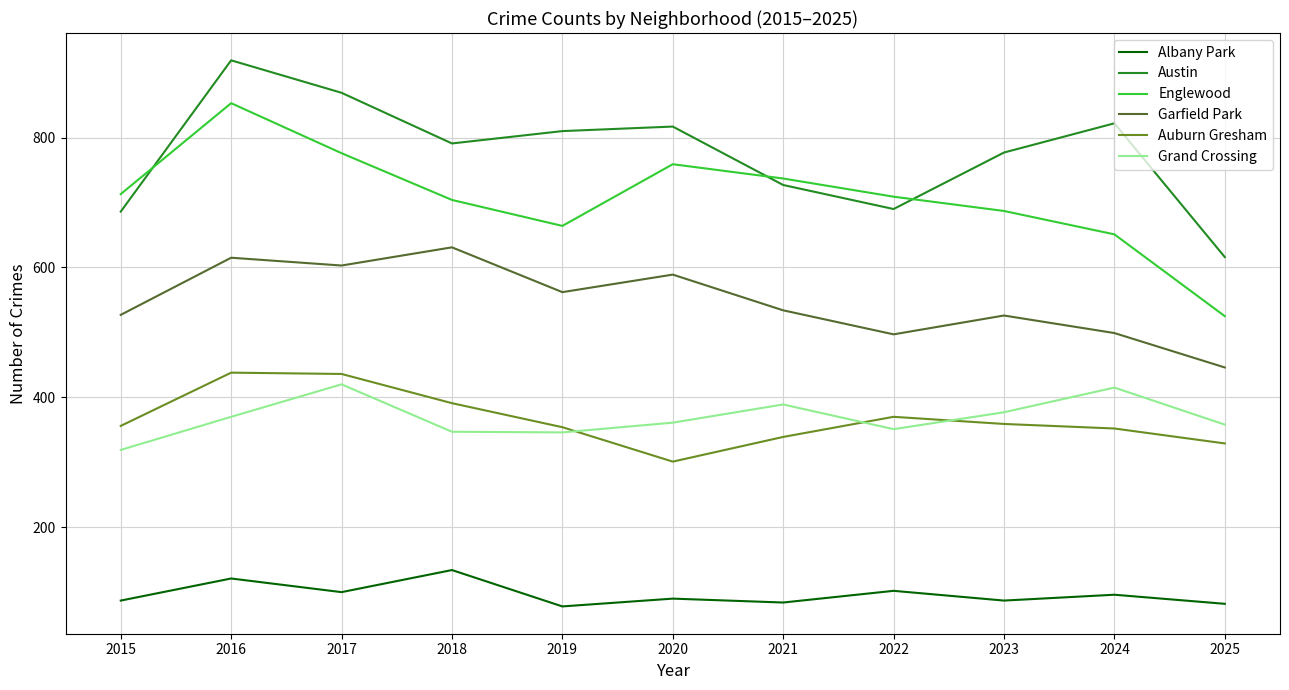

What value does the Englewood series have at 2016, to the nearest 10?

850